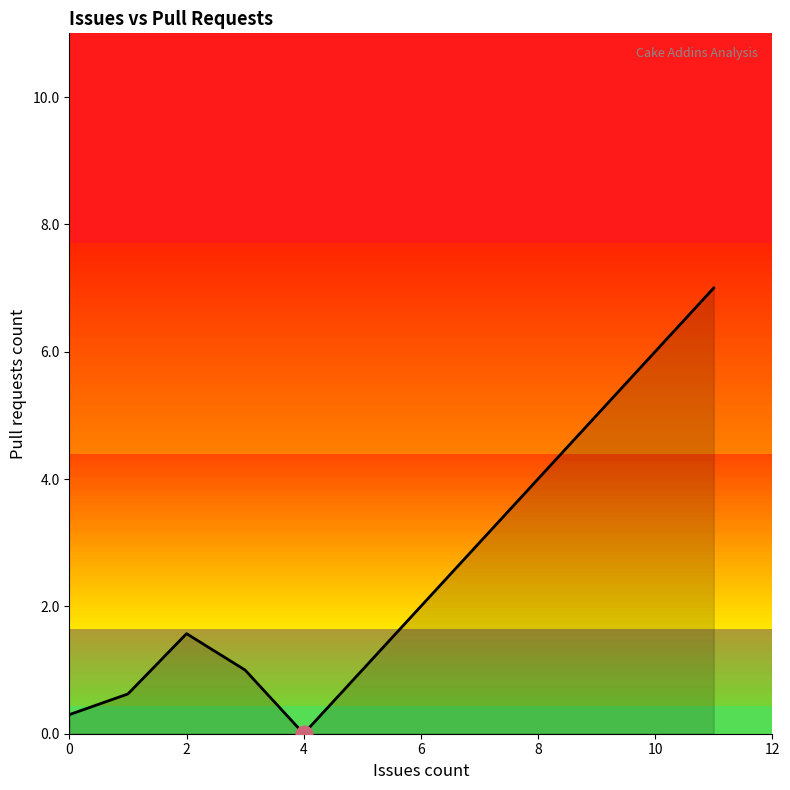

What is the sum of all values?

10.5